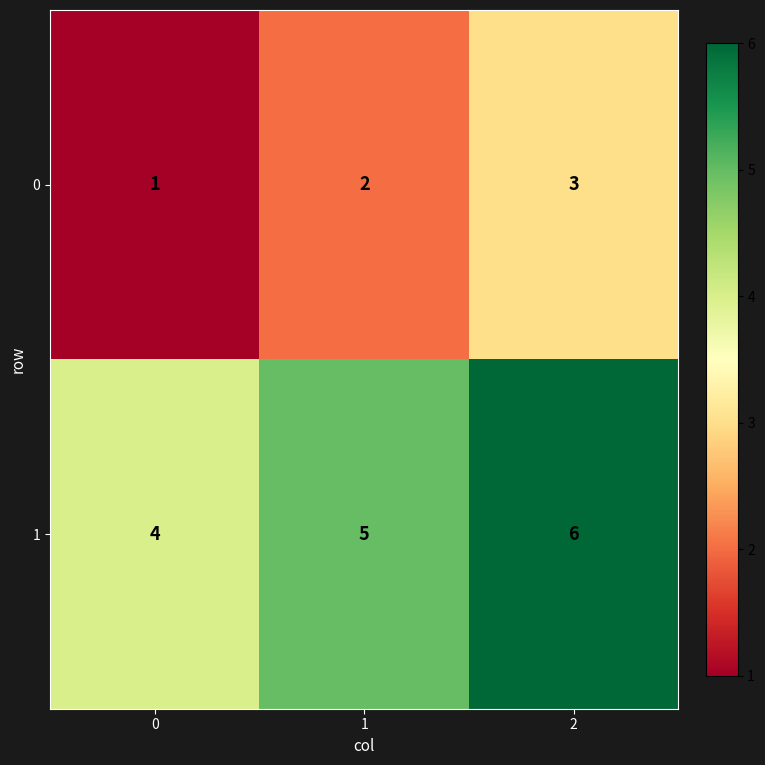

Reading left to right, list all the values displayed in this chart.

0: 1	2	3
1: 4	5	6